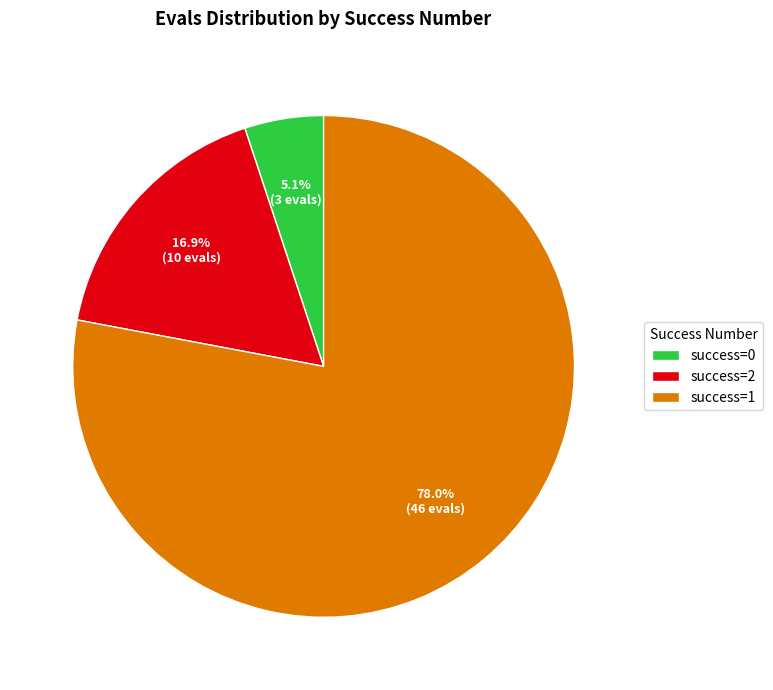

Count the number of slices in the pie.

3